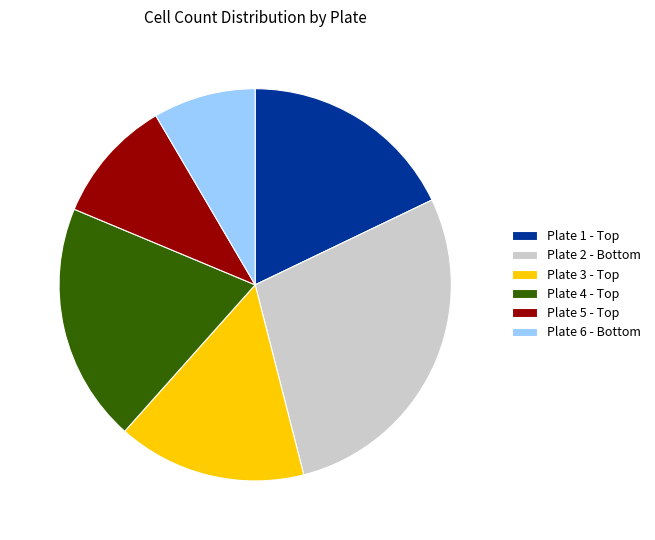

How many segments does this pie chart have?

6